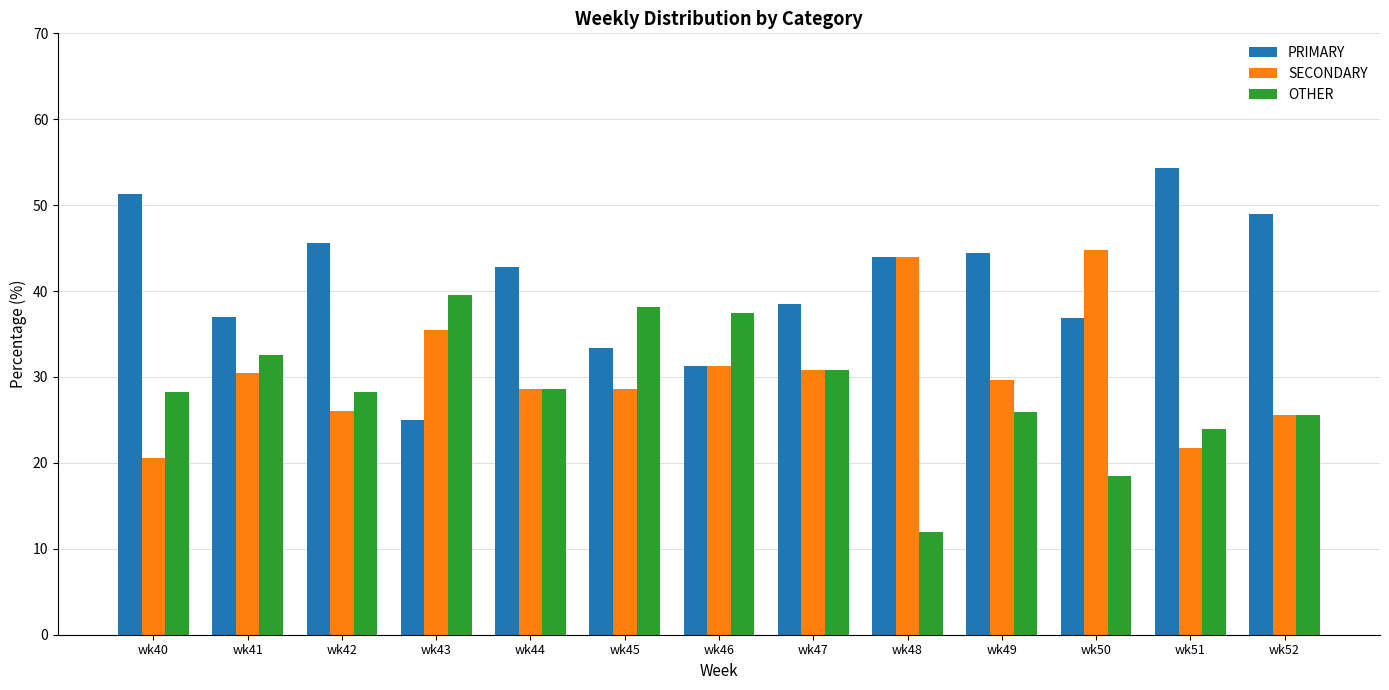

True or false: PRIMARY has a value of 10.2 at wk50.

False